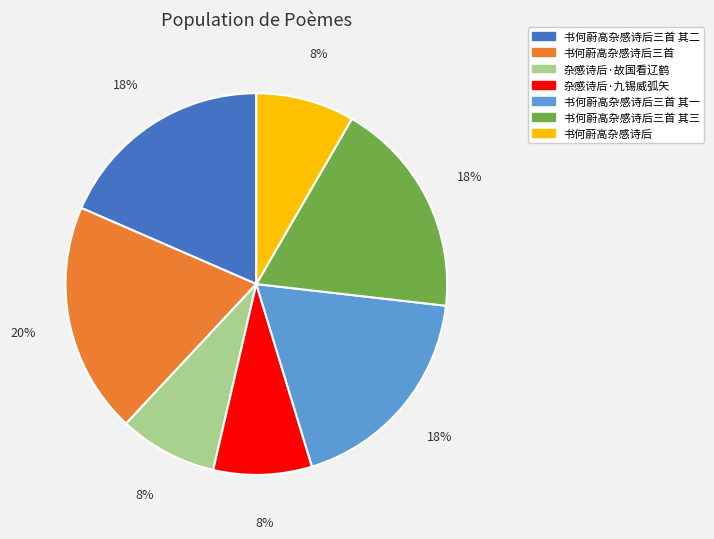

Does 书何蔚高杂感诗后三首 其一 account for over 50% of the chart?

No